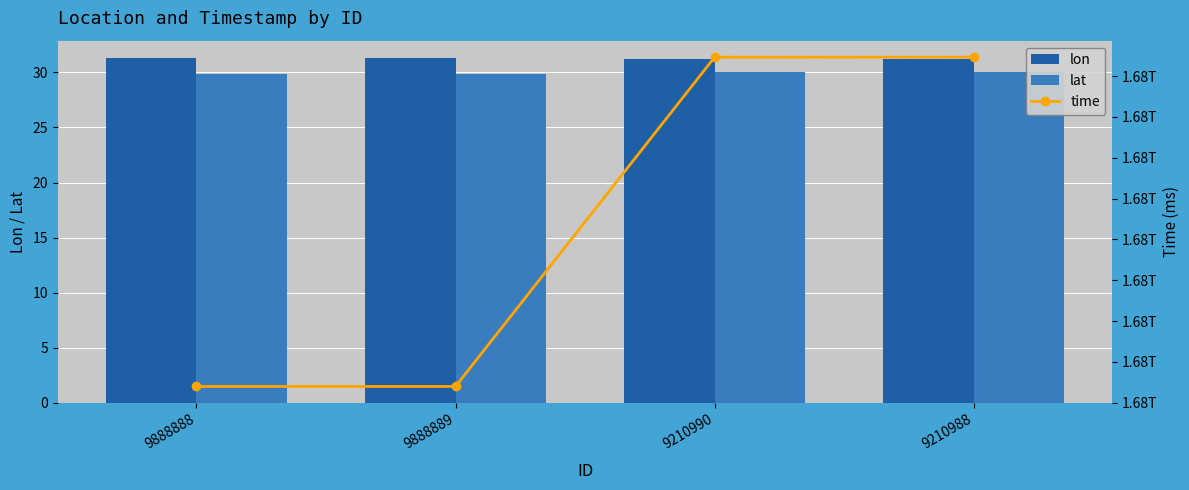

Which series has the largest total across all categories?

time